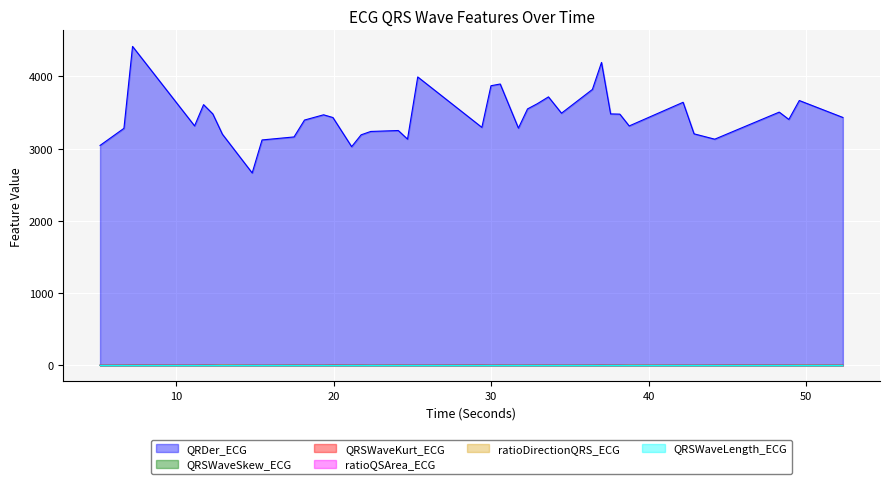

Rank the categories by QRSWaveLength_ECG value from highest to lowest.

19.953125, 7.234375, 11.7421875, 29.40625, 37.0, 45.421875, 6.6875, 24.1015625, 12.328125, 17.484375, 21.7421875, 24.6875, 30.5703125, 33.6328125, 37.578125, 44.1875, 48.28125, 48.890625, 11.171875, 18.1484375, 21.140625, 32.921875, 49.5546875, 12.9375, 14.828125, 25.3359375, 32.3046875, 36.421875, 38.1640625, 42.1796875, 19.359375, 29.984375, 34.4609375, 5.171875, 22.3515625, 31.7265625, 38.7578125, 42.875, 52.3203125, 15.453125